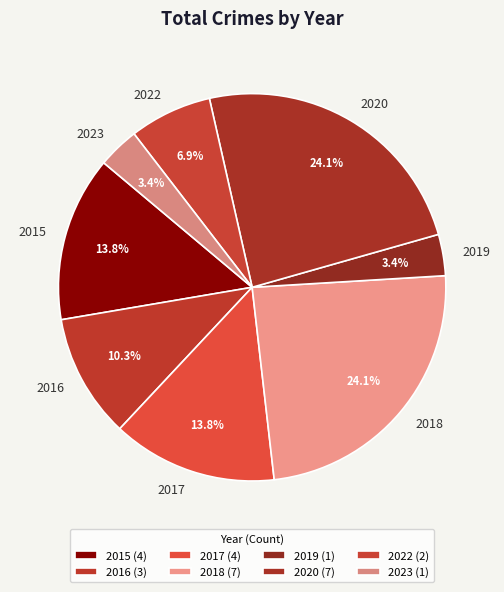

What is the ratio of the value at 2017 to the value at 2018?

0.6